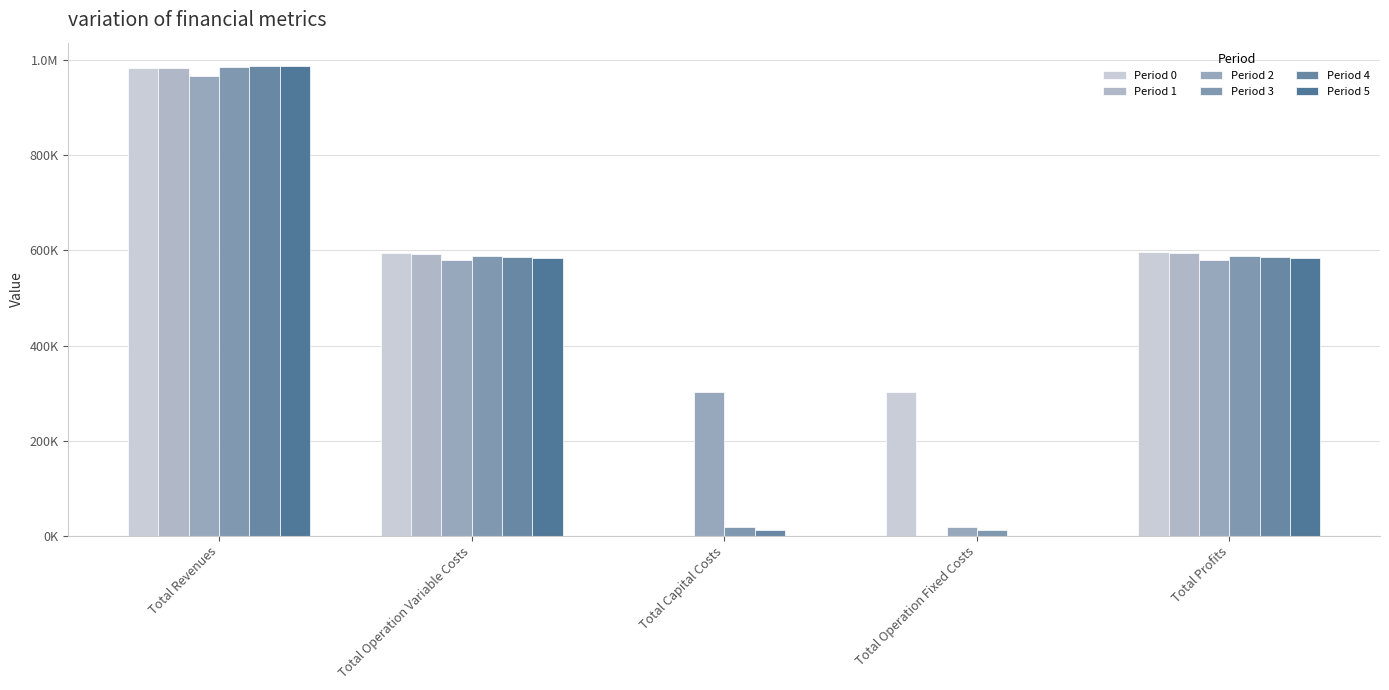

Are the bars horizontal?

No